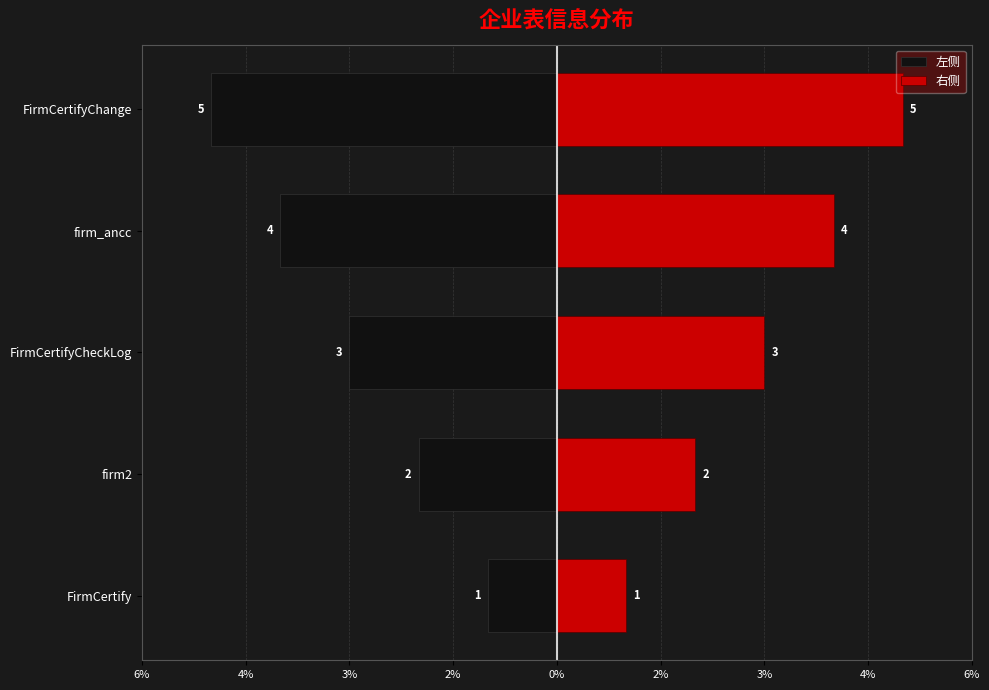

Reading left to right, extract all data points from this chart.

左侧: -1	-2	-3	-4	-5
右侧: 1	2	3	4	5